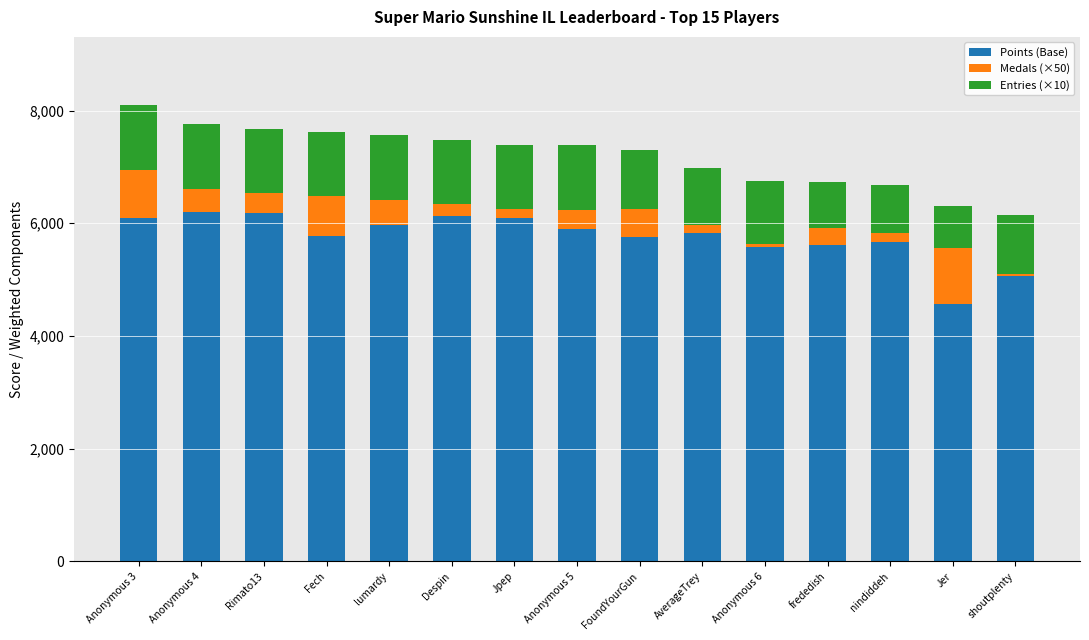

What is the total value across all series at FoundYourGun?

7294